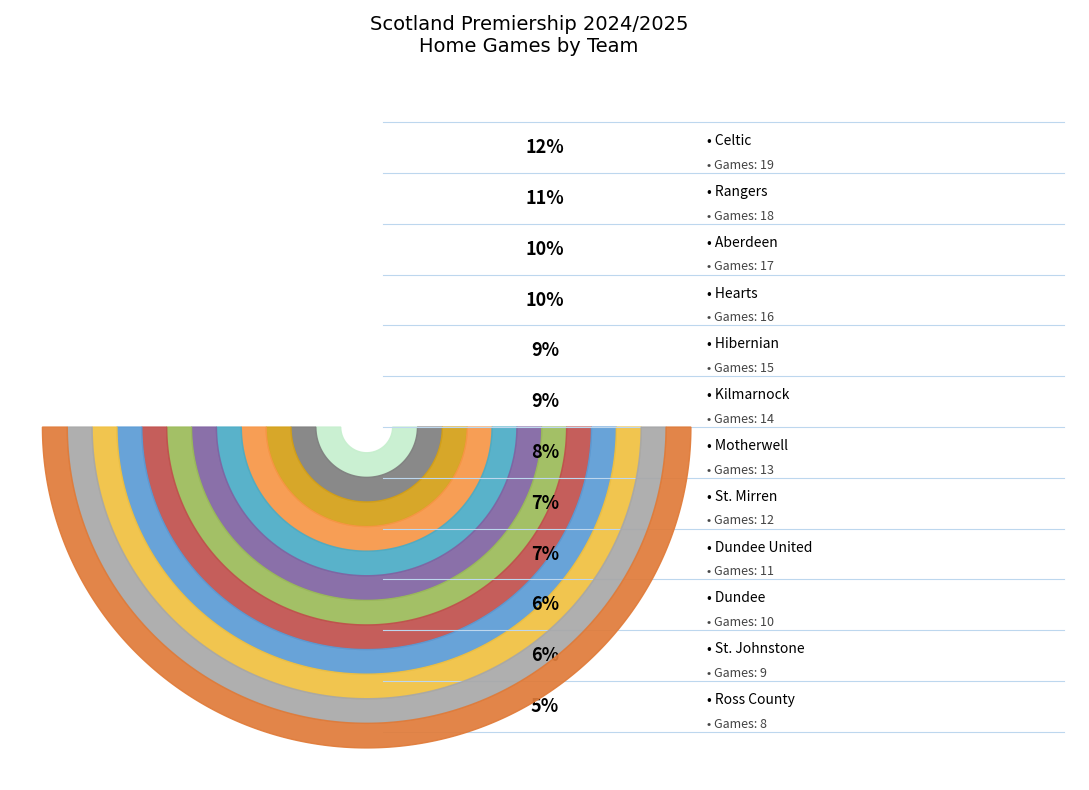

Is there any slice that represents more than half of the pie?

No